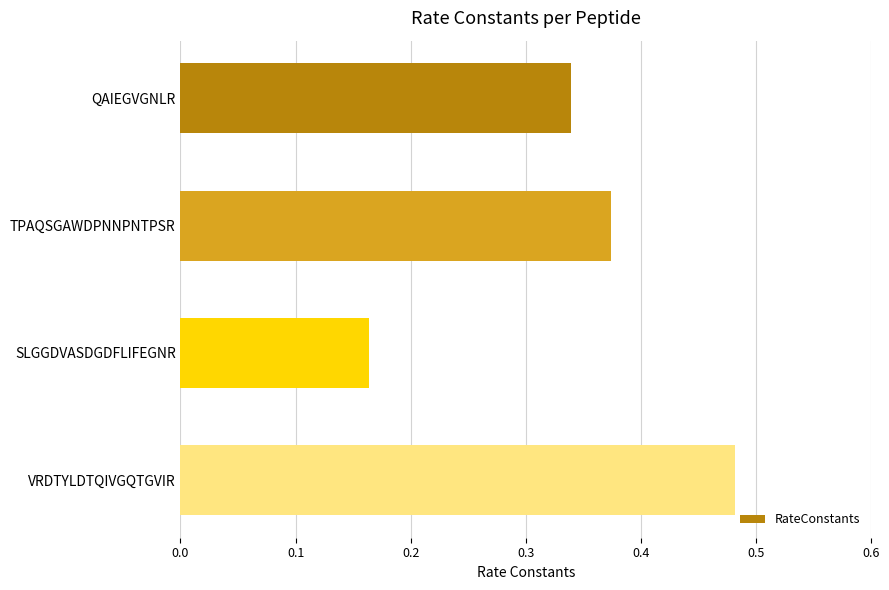

How many bars are there in total?

4